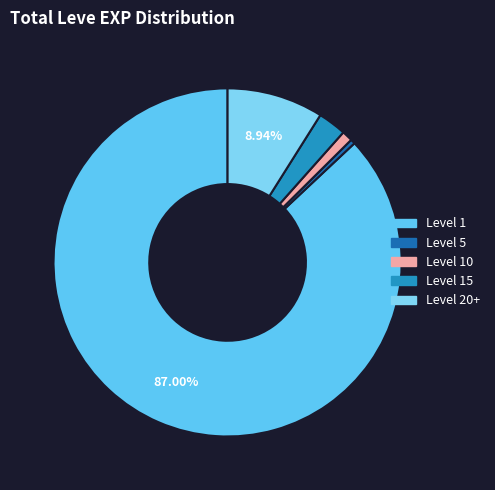

To the nearest percent, what is the average slice percentage?

20%